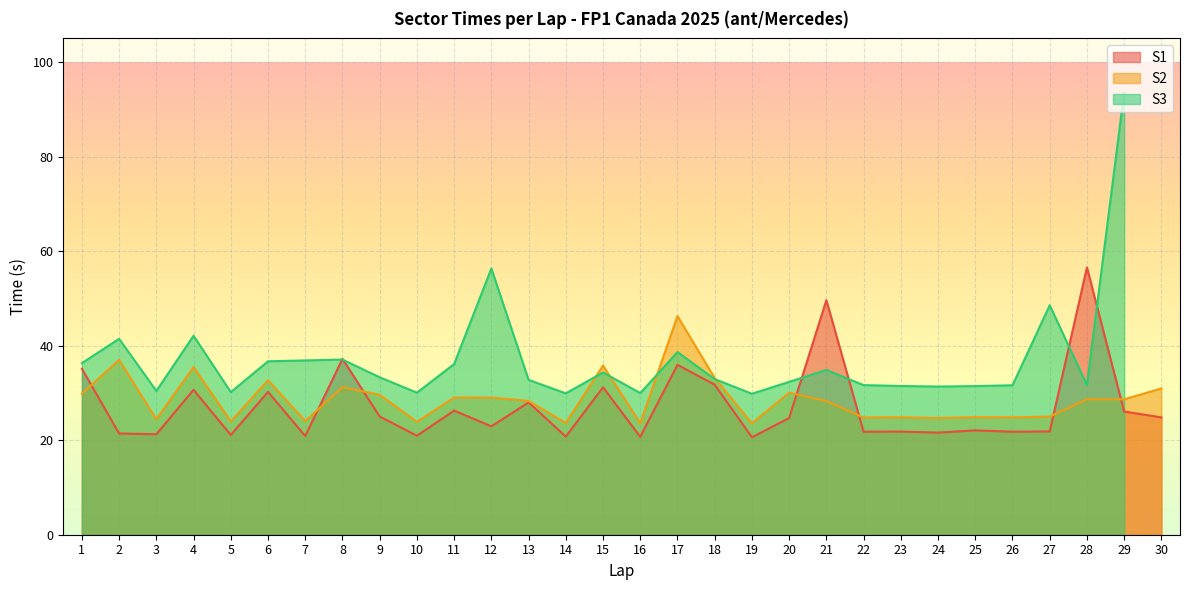

What is the difference between the maximum and minimum values in the S2 series?

22.7